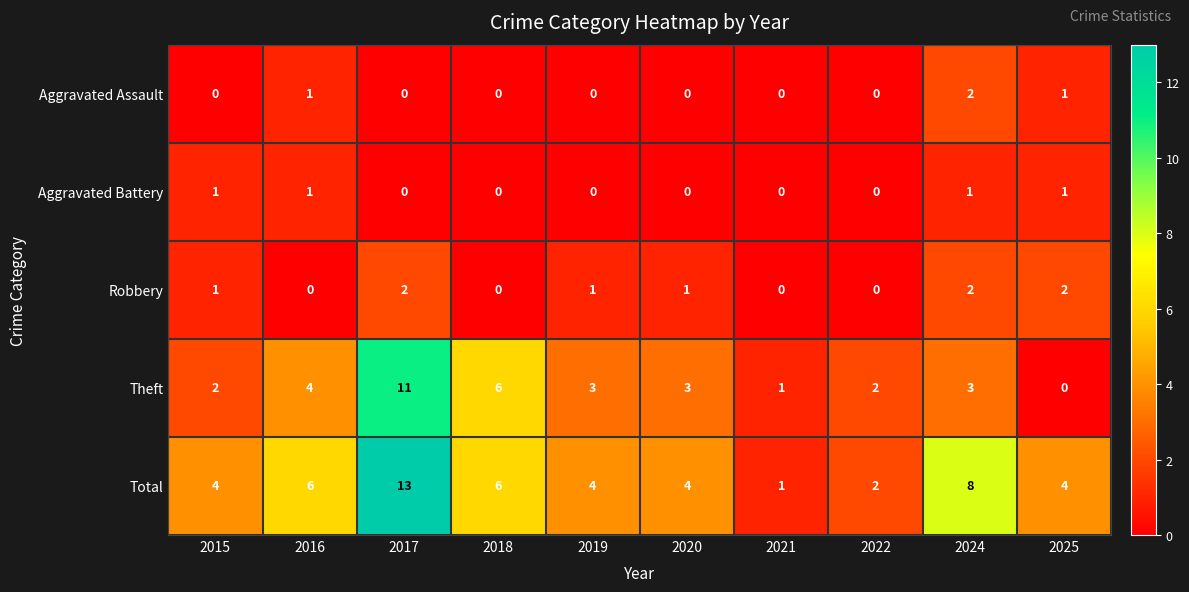

Which series has the largest total across all categories?

Total